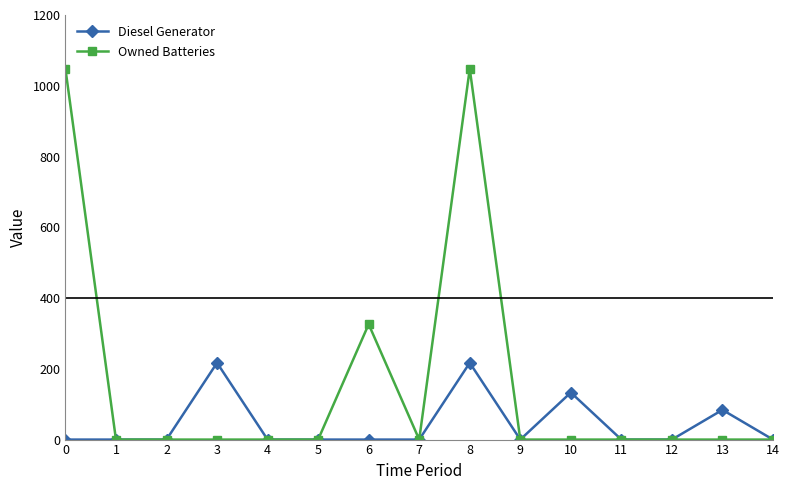

What is the average value of the Owned Batteries series?

161